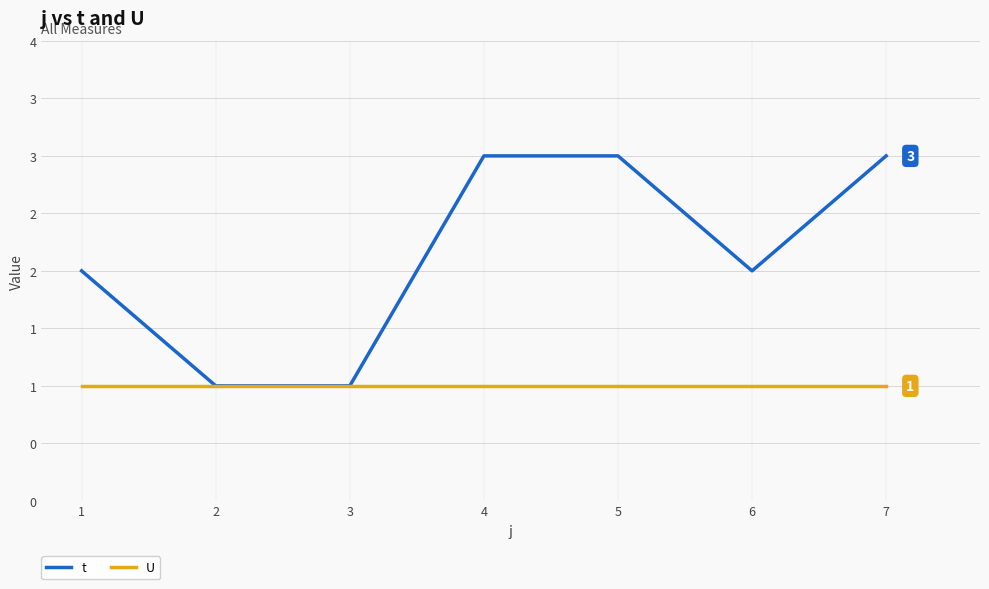

Does the chart have visible grid lines?

Yes